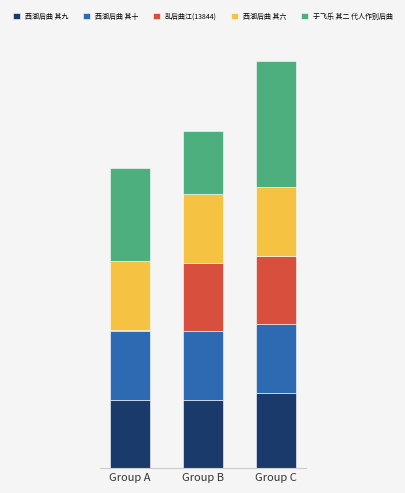

Are the bars grouped side by side (vs. stacked)?

No